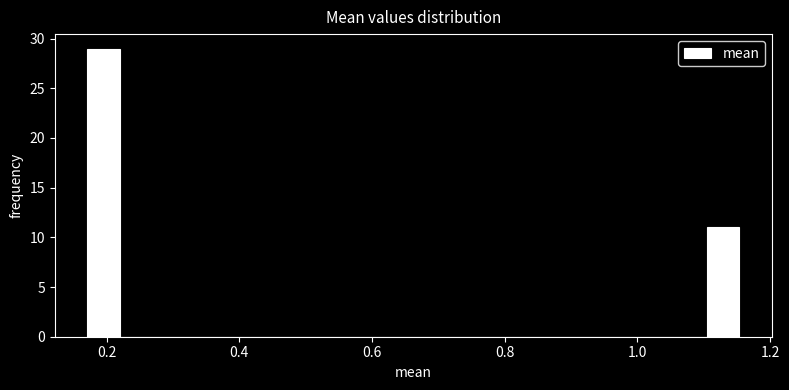

Read against the x-axis, roughly where is the centre of the tallest bar?

0.20